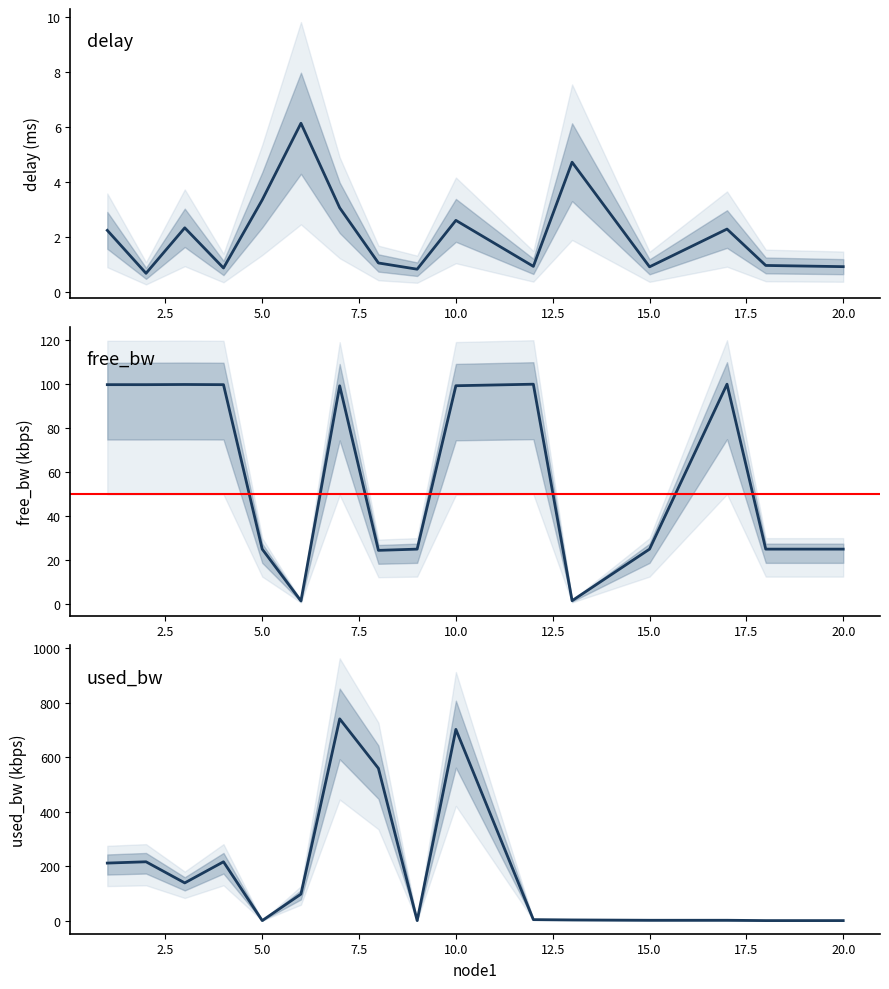

How many times do delay and free_bw cross each other?

4